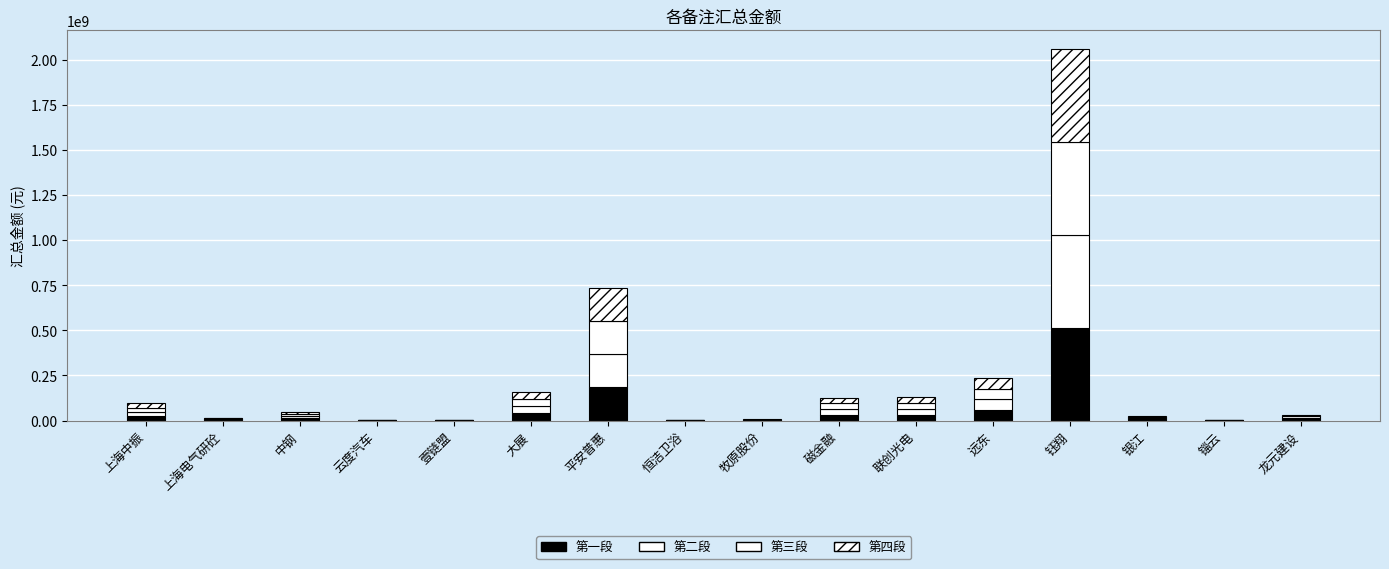

What is the difference between the 第四段 values at 远东 and 云度汽车?

58189280.2